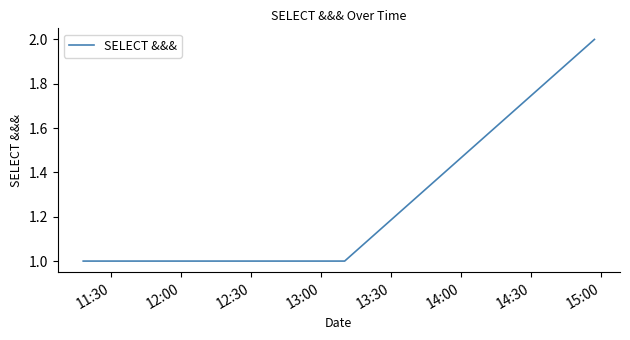

What is the sum of all values?

7